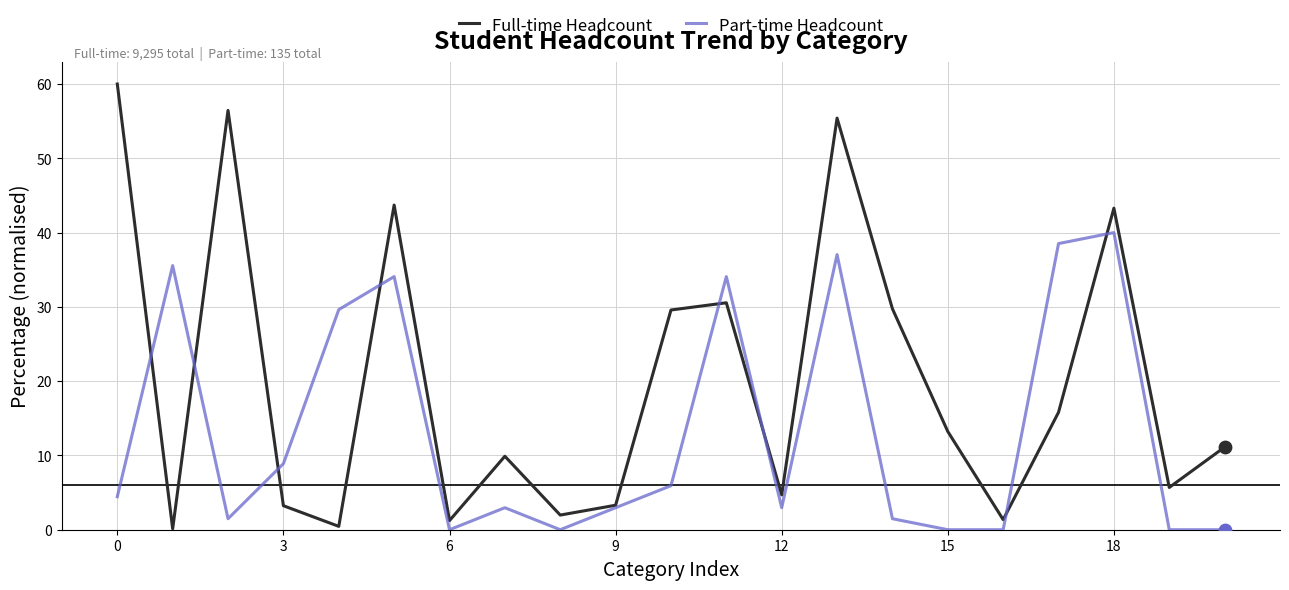

What are all the series names shown in the legend?

Full-time Headcount, Part-time Headcount